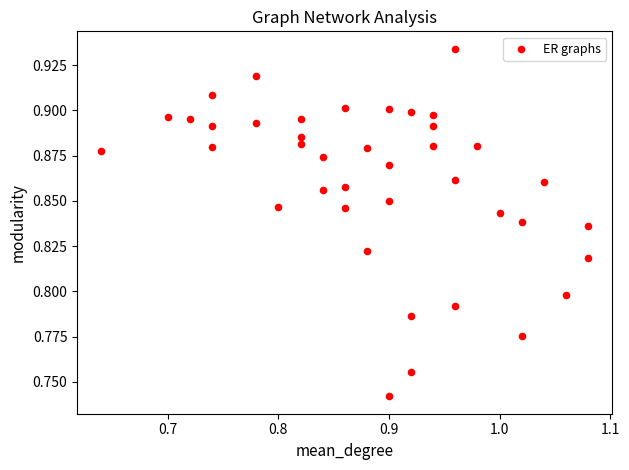

What is the range of X values (max minus min)?

0.4